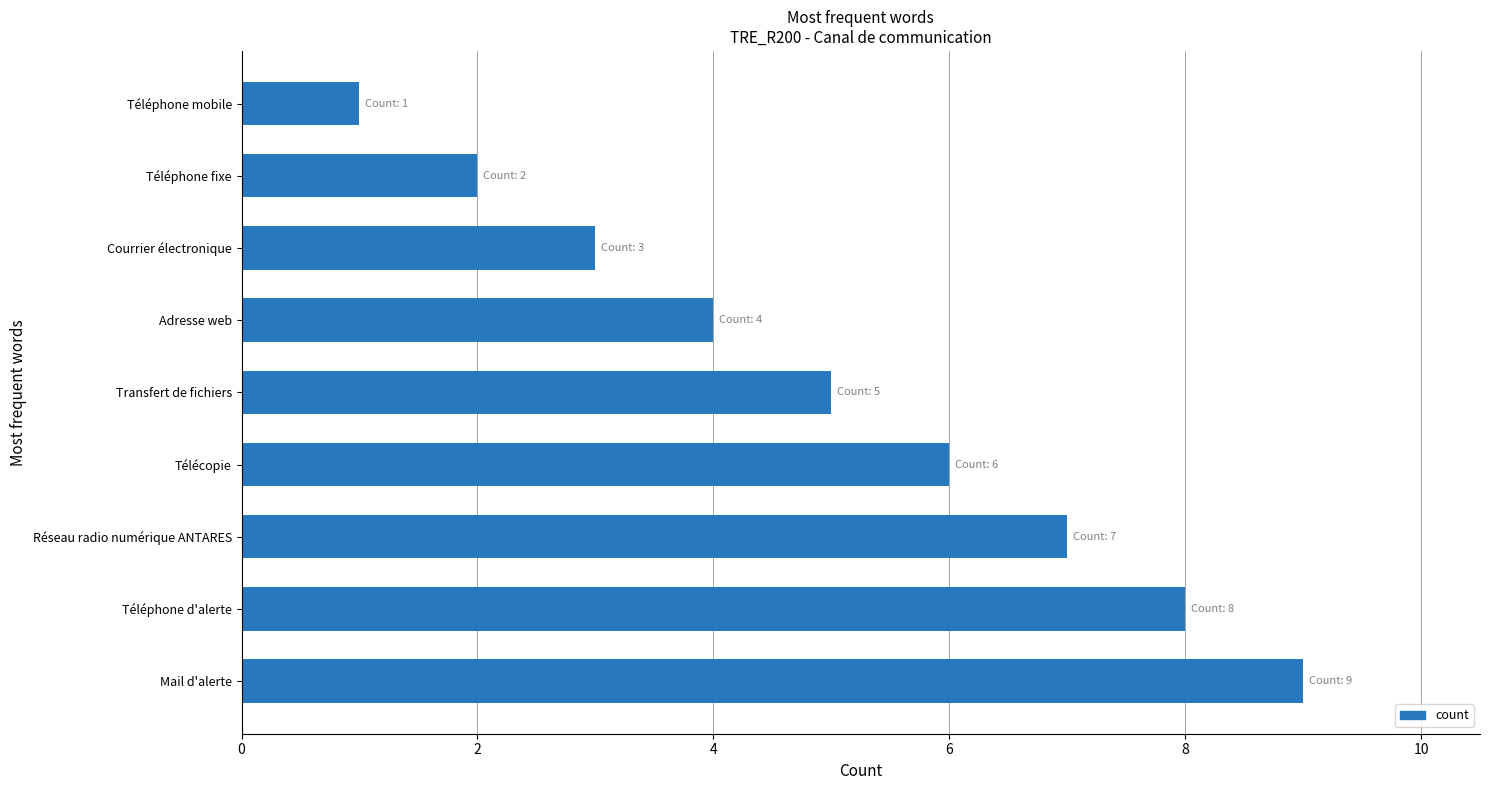

True or false: the data shows 2 at Courrier électronique.

False